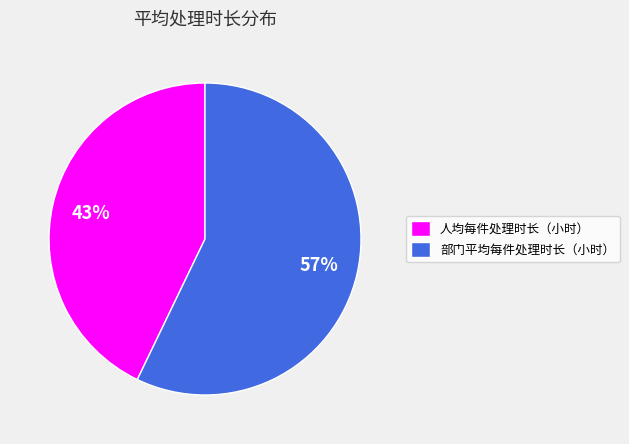

Count the number of slices in the pie.

2